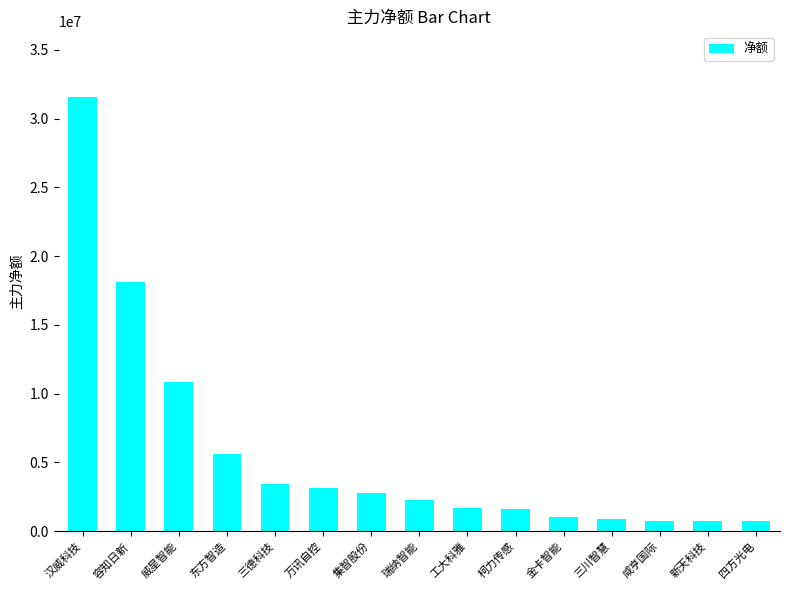

What is the label of the 10th bar from the left?

柯力传感